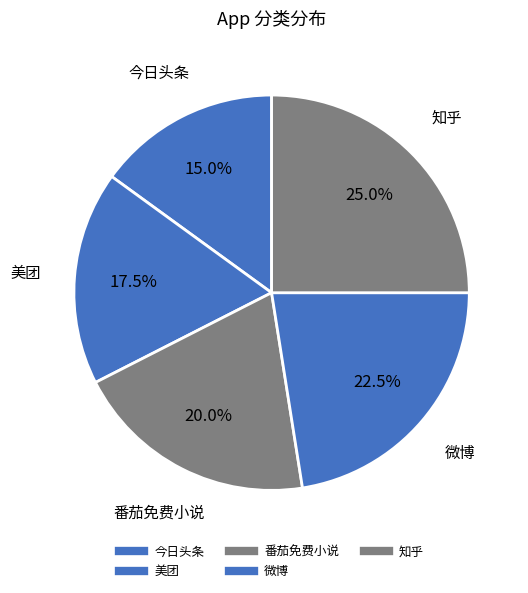

To the nearest percent, what portion does 美团 represent?

18%